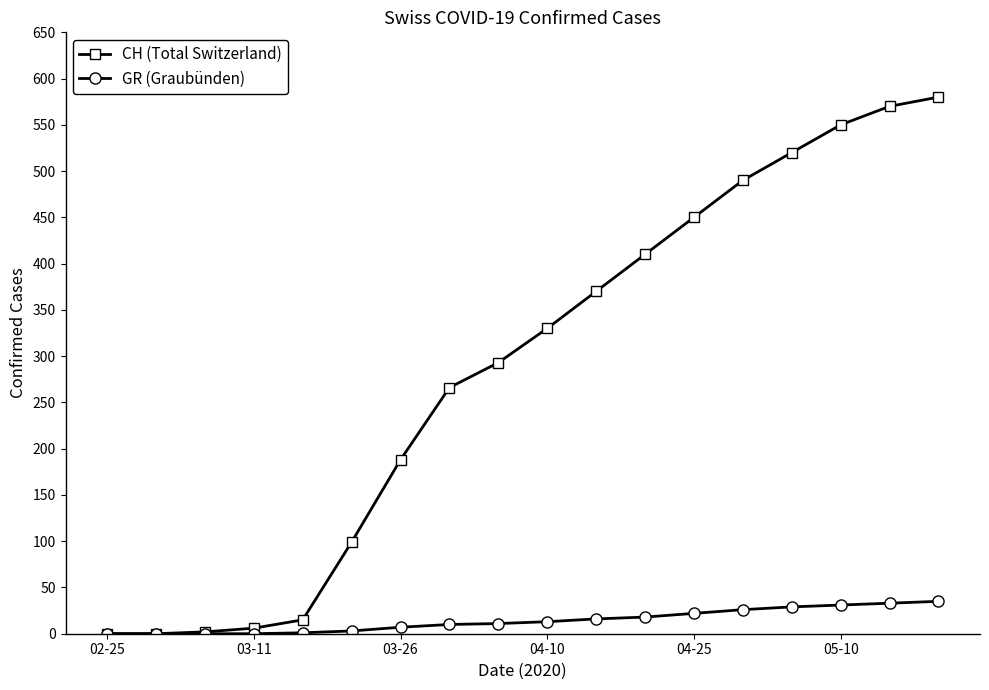

What is the value of the CH (Total Switzerland) point at the 5th from the left?

15